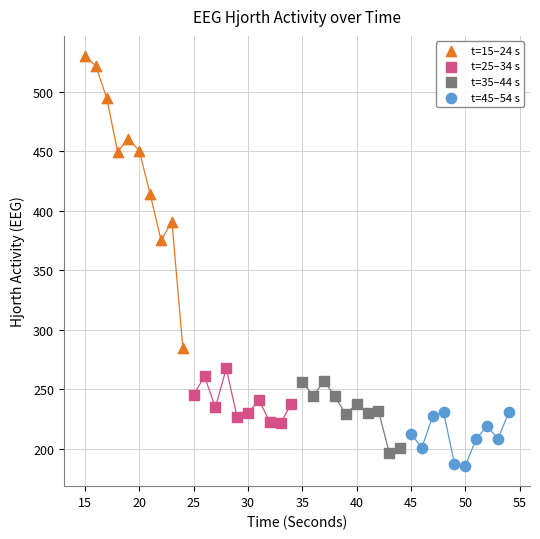

Which series has the widest spread of Y values?

t=15–24 s